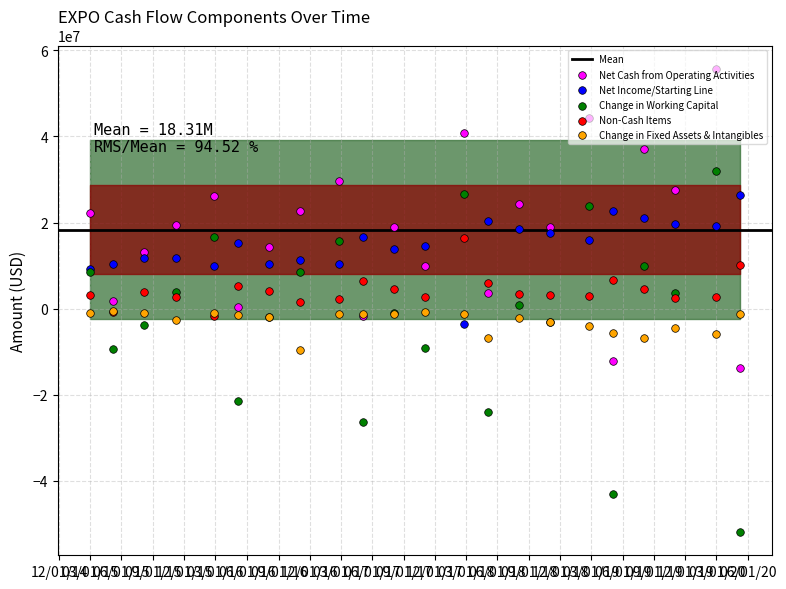

At which category is the sum across all series the highest?

2020-02-28